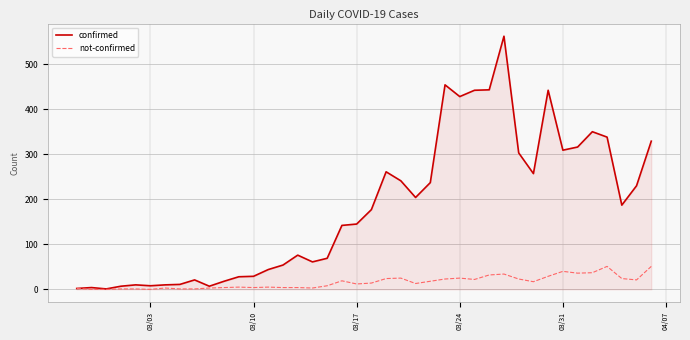

What is the maximum value shown in the chart?

562